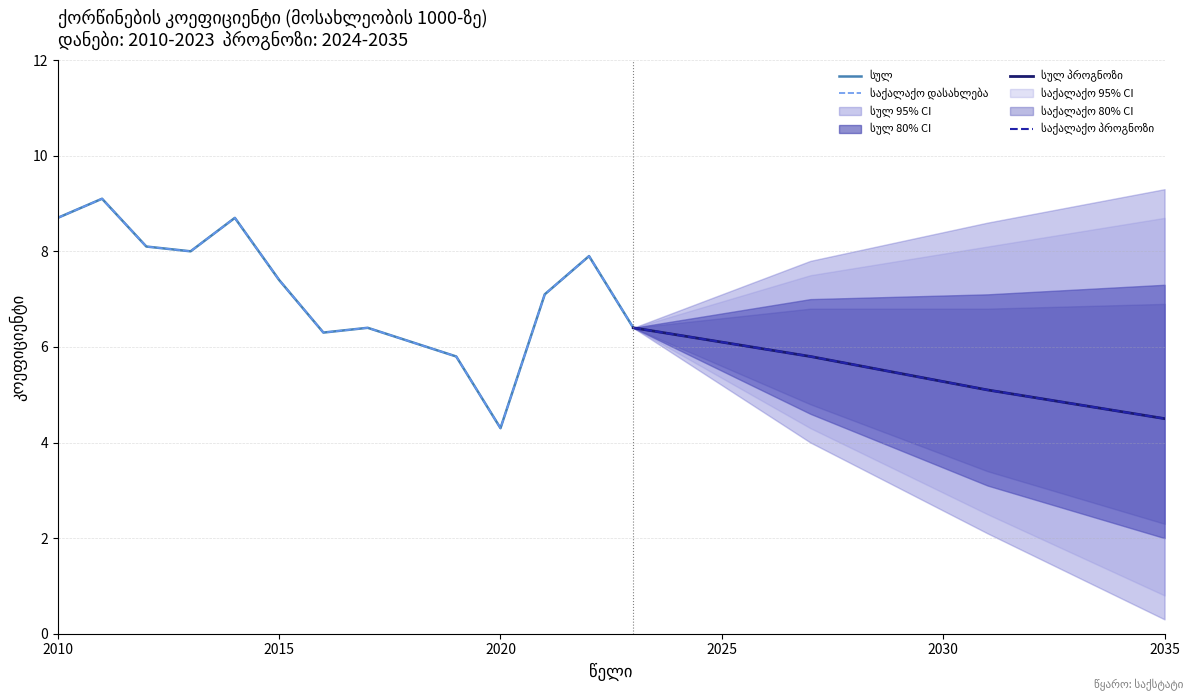

Count the number of data series in this chart.

2